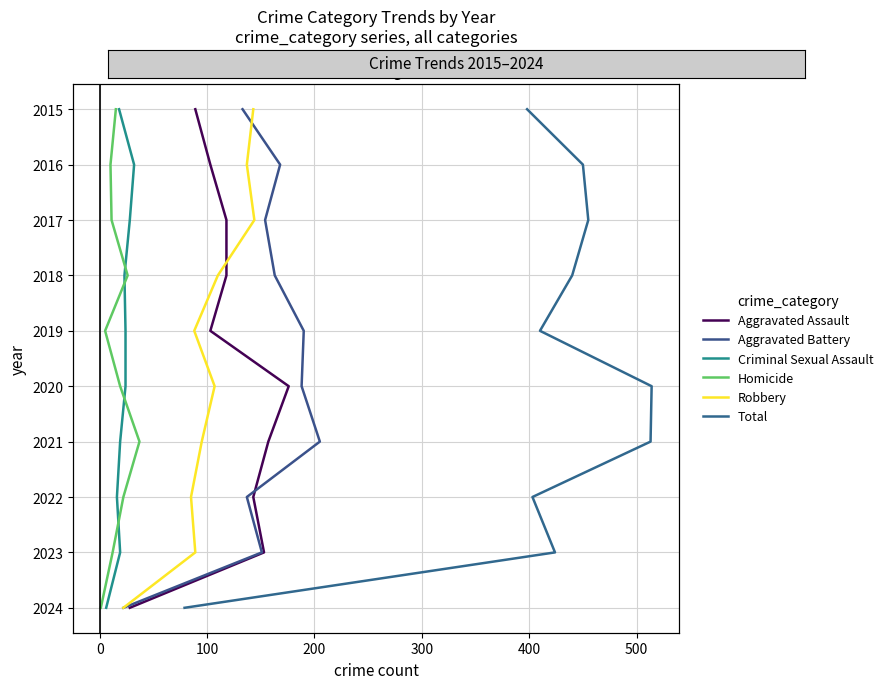

How many series are shown in this chart?

6